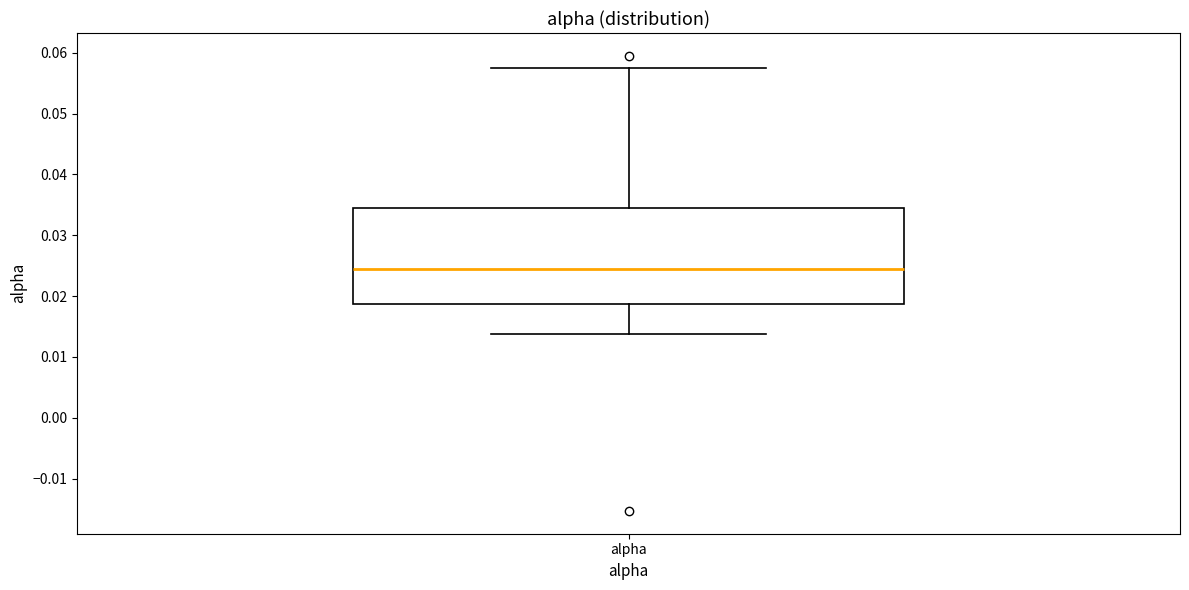

Read this box plot against the y-axis: the position of the median line, the range covered by the box, and the ends of both whiskers. The values are not printed on the chart, so give them approximately, as read against the axis.

median 0.025, box 0.019 to 0.035, whiskers 0.014 to 0.058